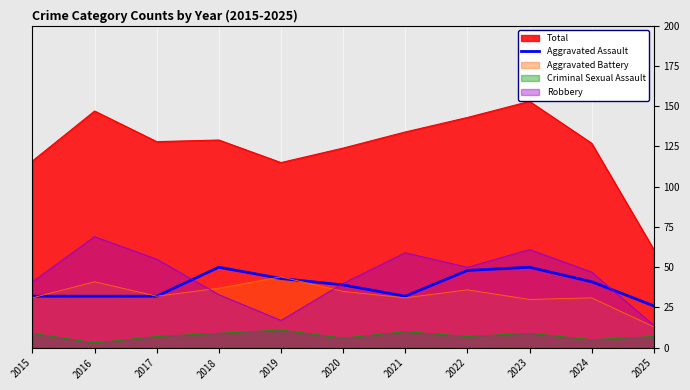

How many points are higher than both their immediate neighbors (excluding endpoints)?

2